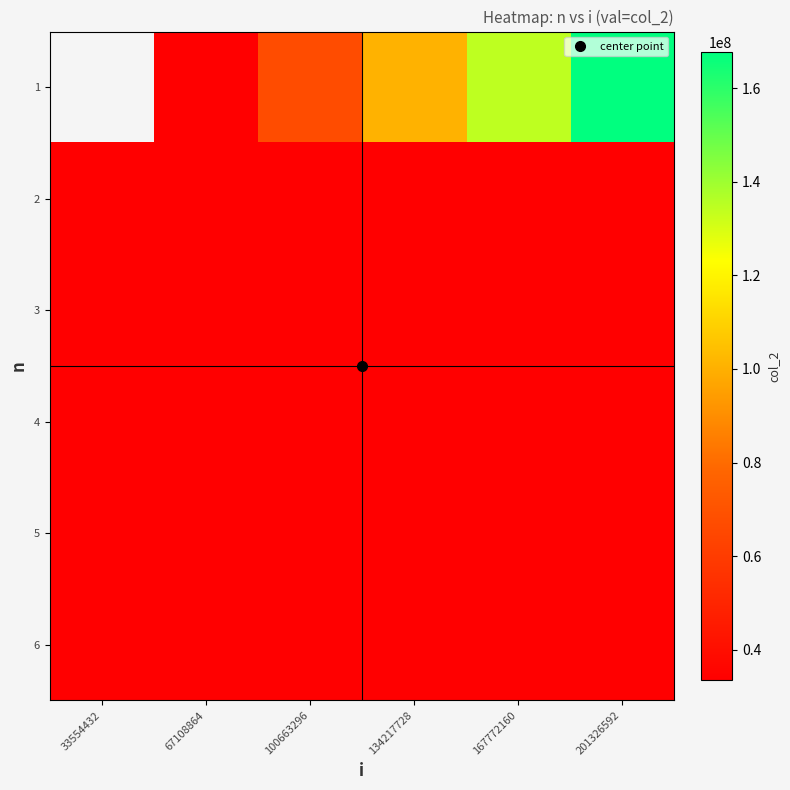

Which label corresponds to the largest value in the chart?

201326592